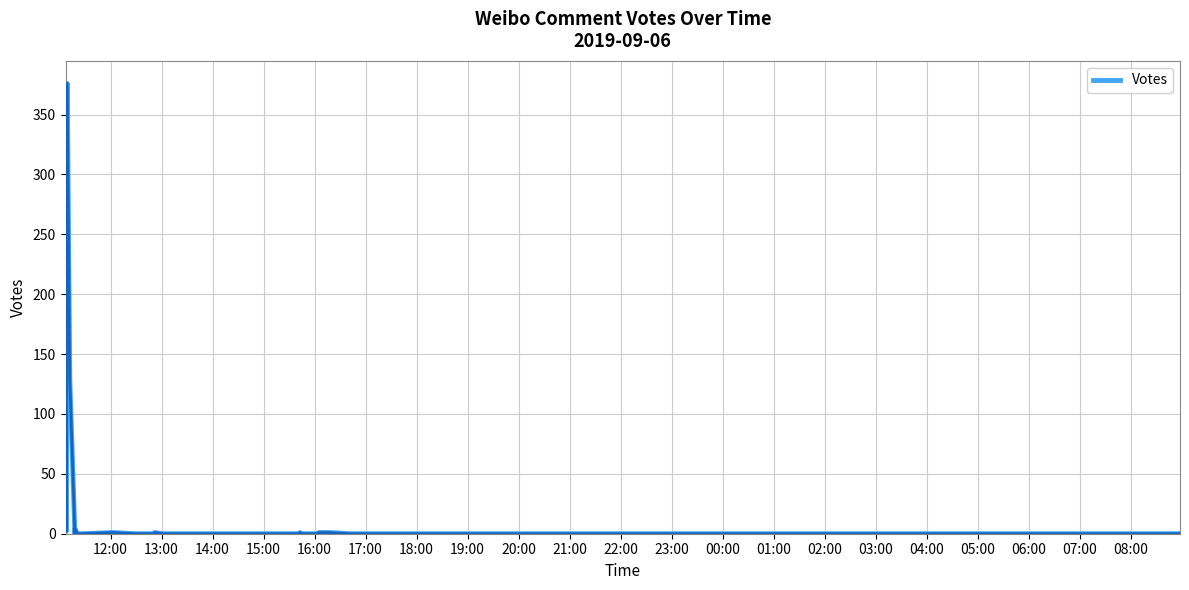

What is the difference between the maximum and minimum values?

376